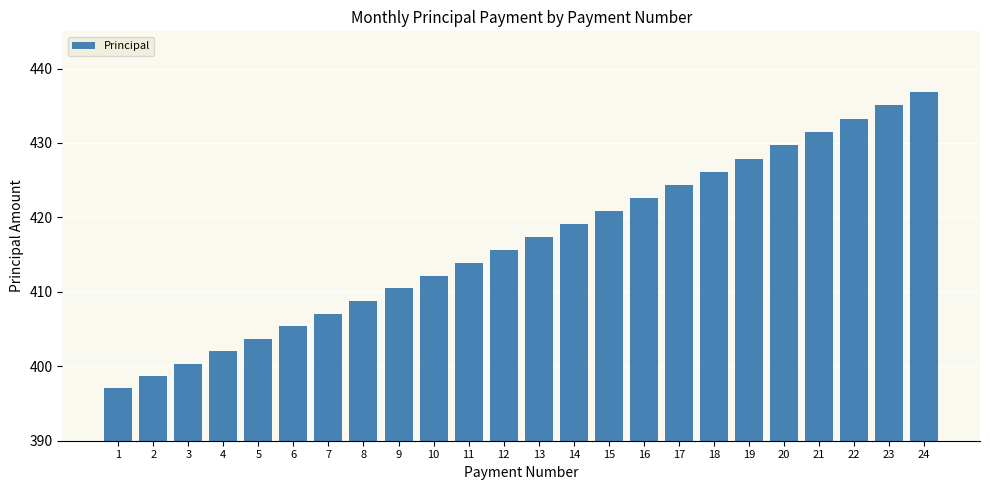

List the labels in order of value, smallest first.

1, 2, 3, 4, 5, 6, 7, 8, 9, 10, 11, 12, 13, 14, 15, 16, 17, 18, 19, 20, 21, 22, 23, 24